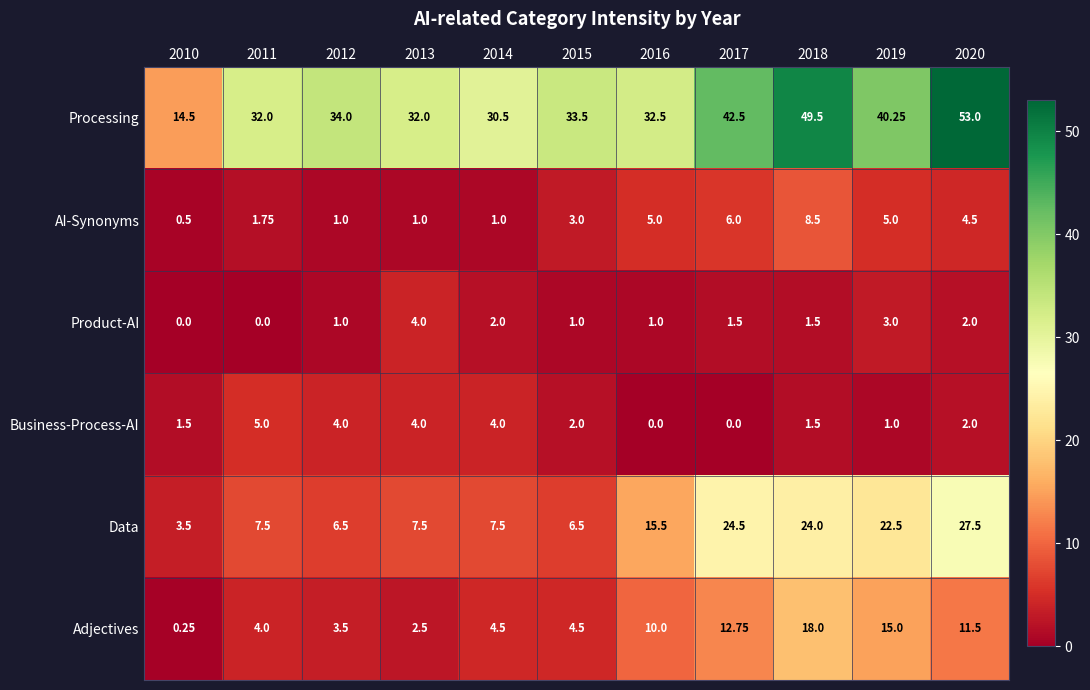

Which series has the largest total across all categories?

Processing